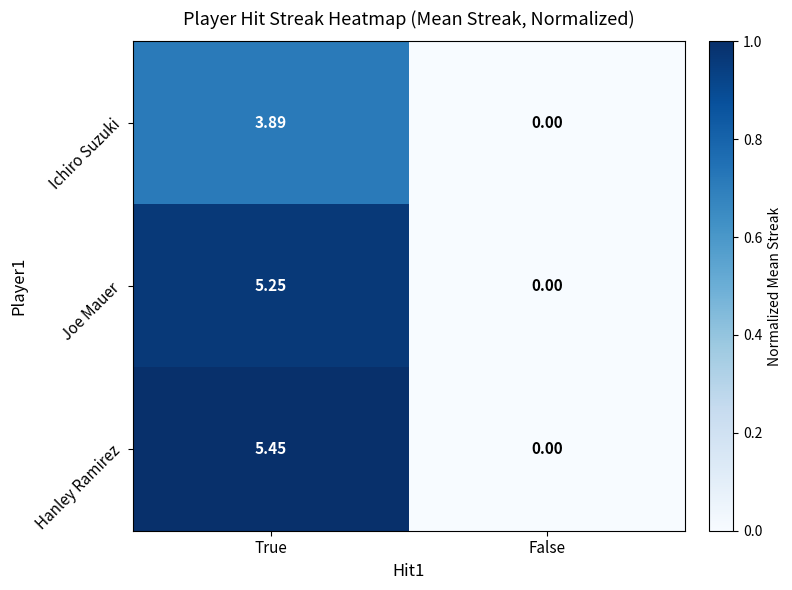

At which category is the sum across all series the highest?

True